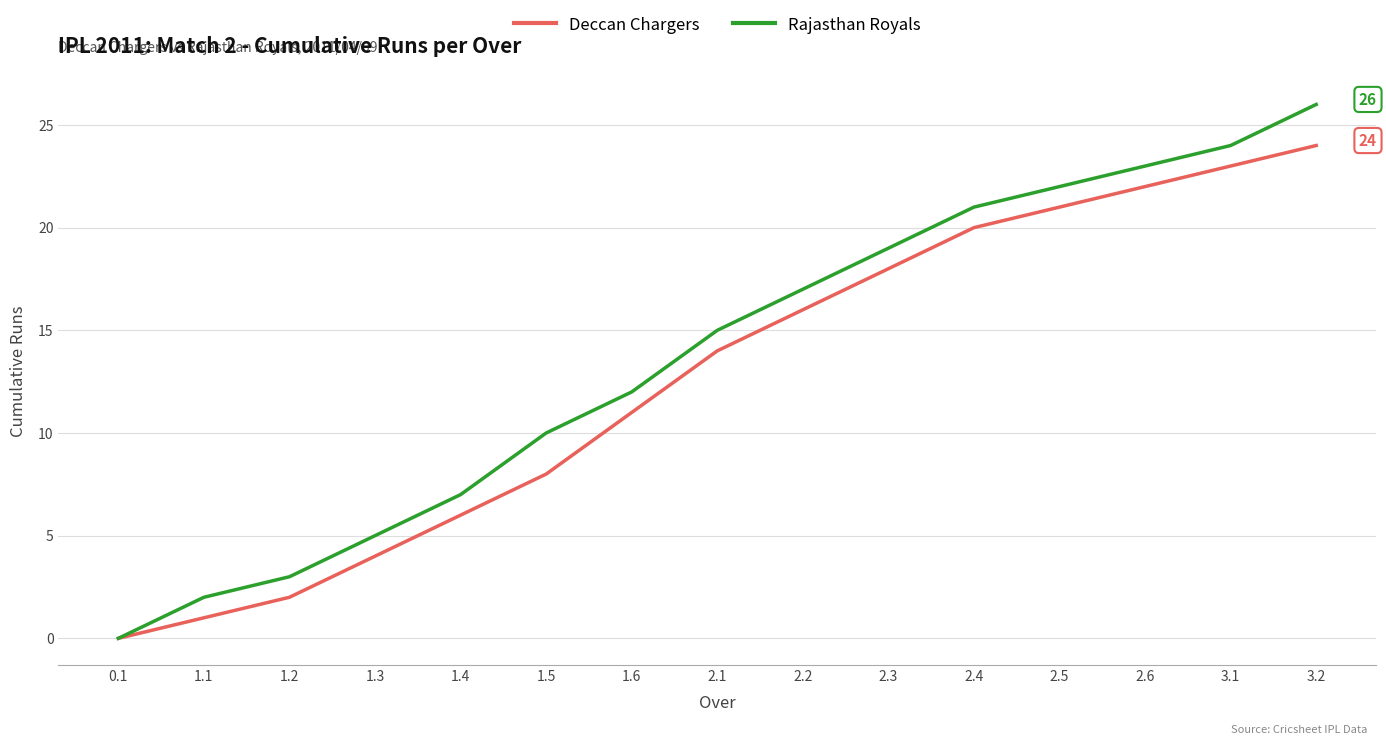

What position from the right is 1.6?

9